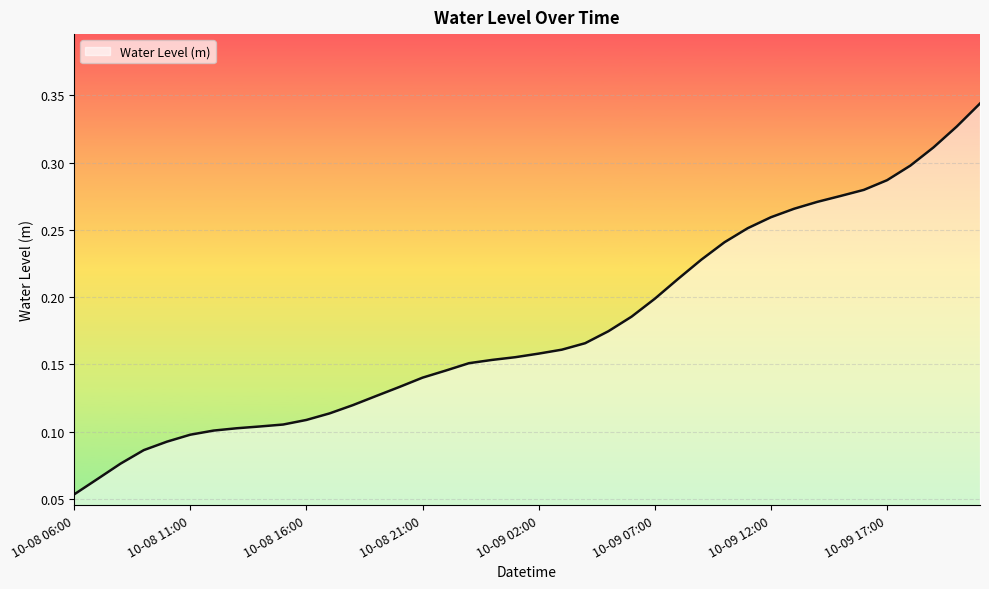

Does the chart display data point markers on the line(s)?

No